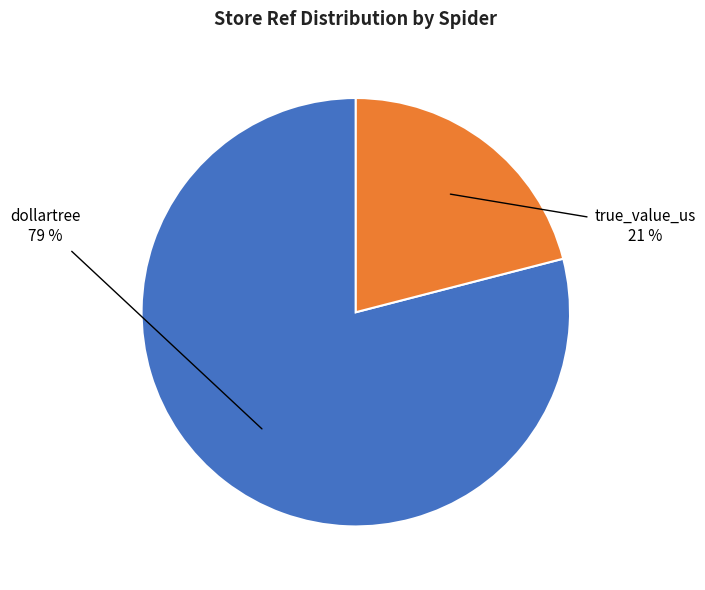

To the nearest percent, what is the difference between the largest and smallest slice percentages?

58%